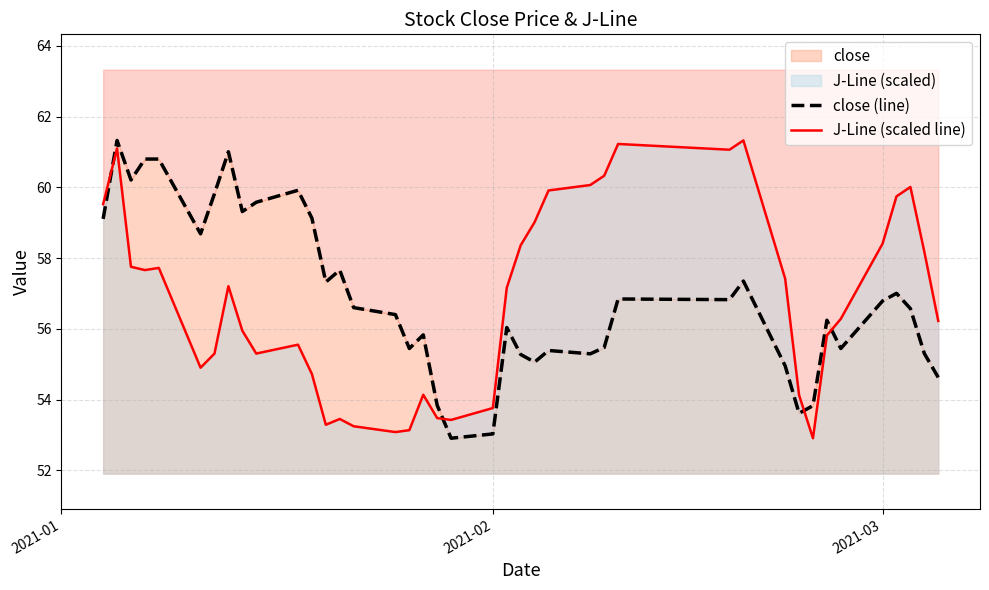

Is the value of close (line) at 16 greater than the value of J-Line (scaled line) at 35?

No